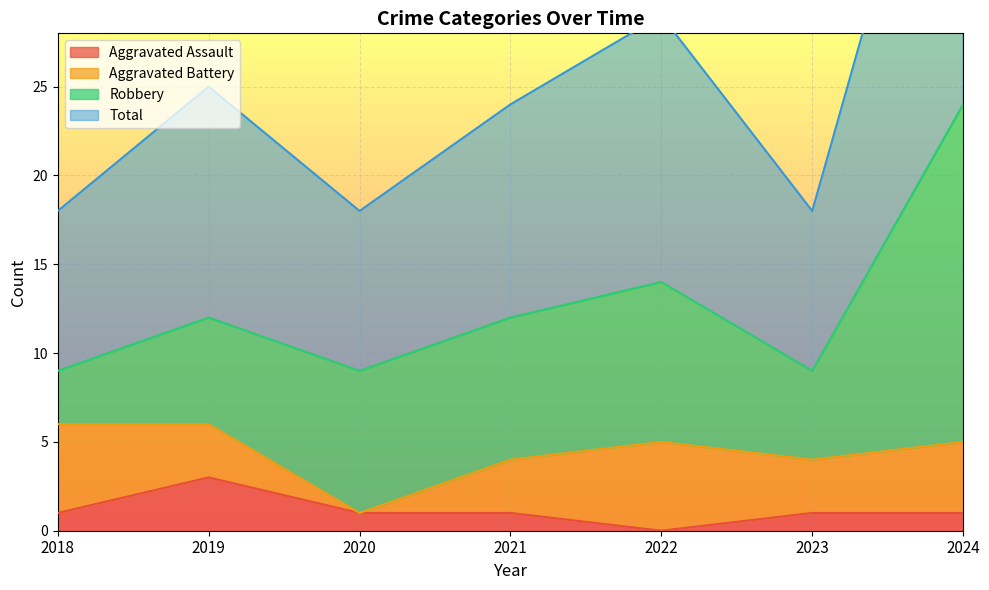

Which series has the largest range (max minus min)?

Total